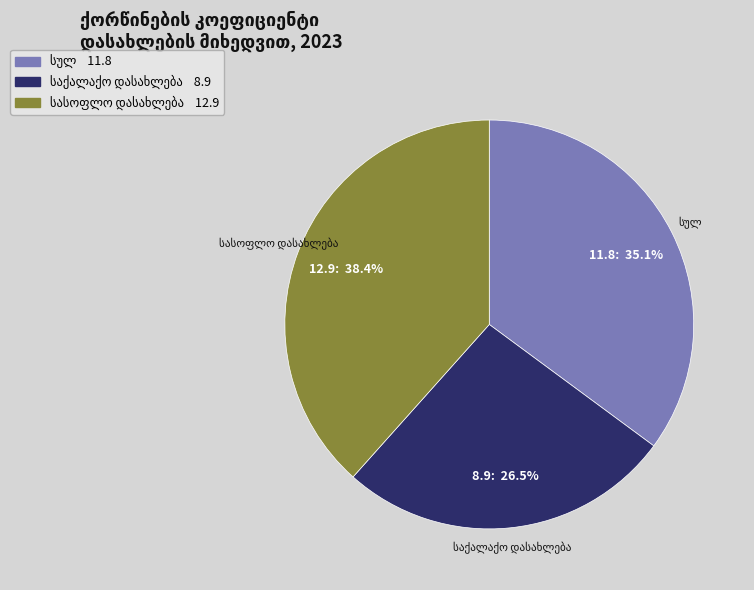

To the nearest percent, what is the average slice percentage?

33%